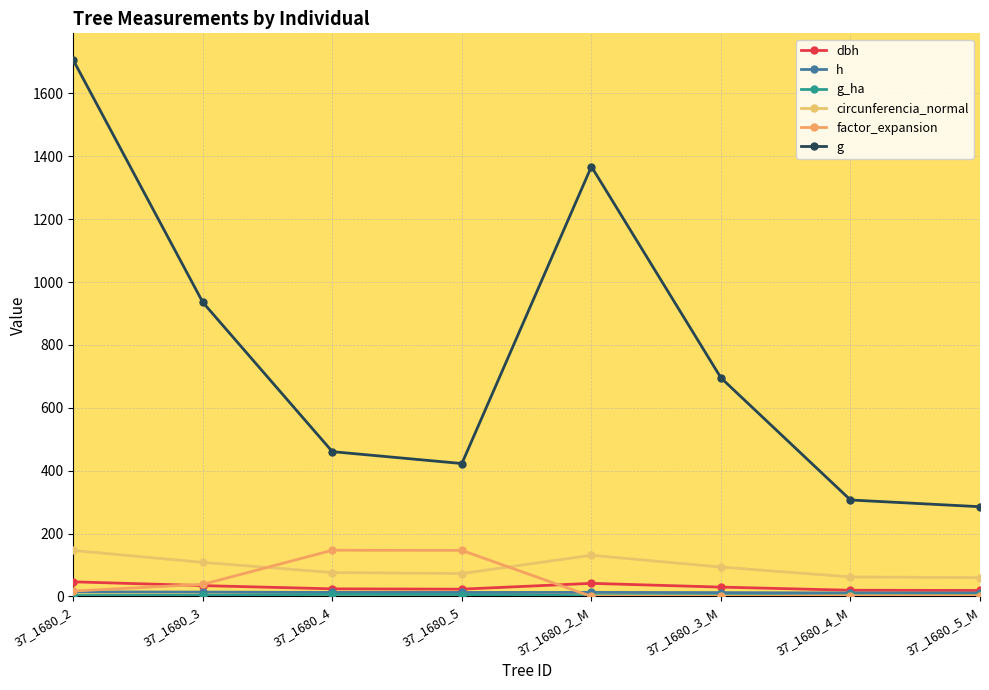

True or false: circunferencia_normal has more than 2 points higher than both neighbors.

False